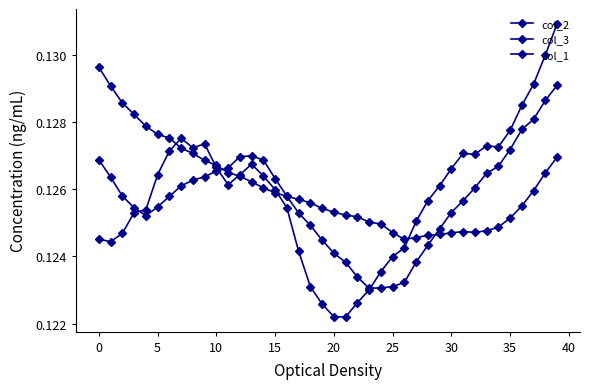

What is the maximum value shown in the chart?

0.1